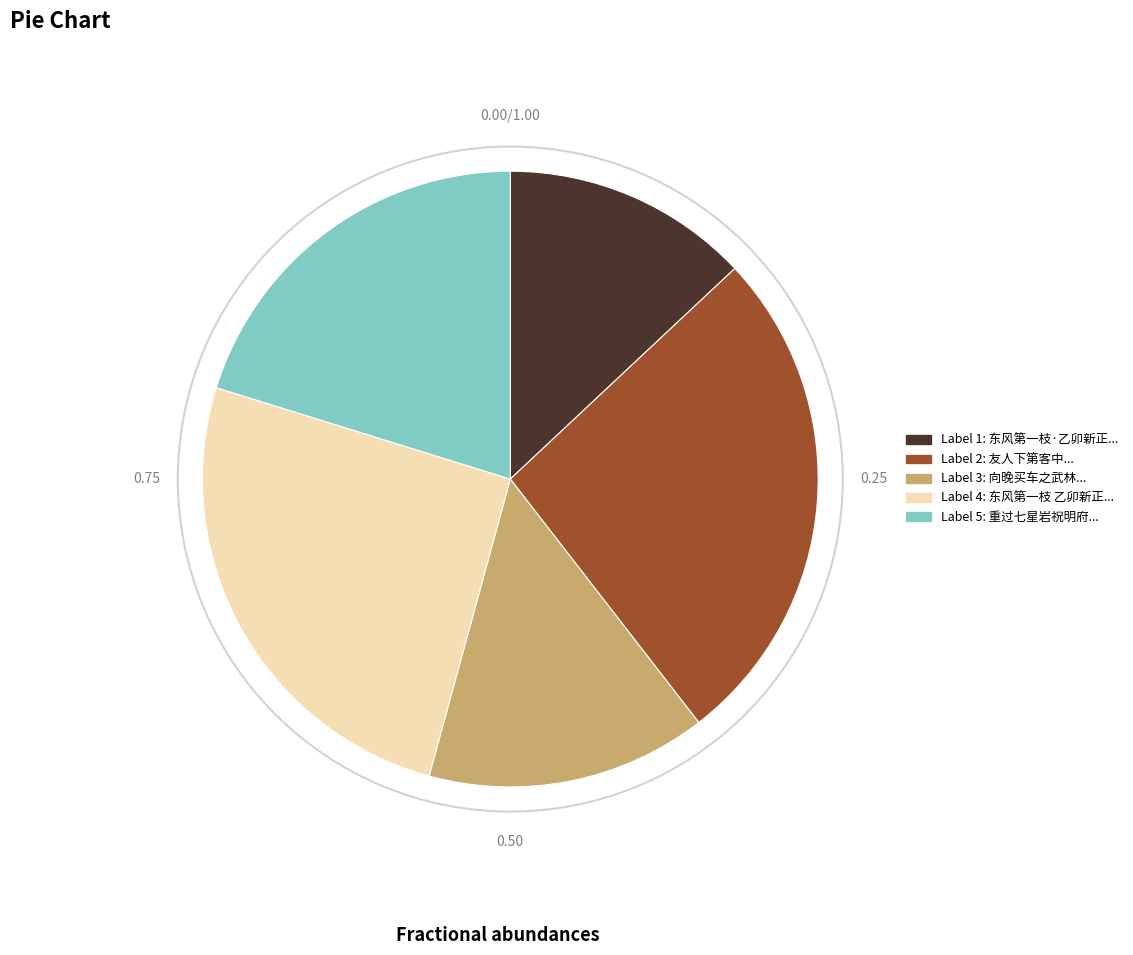

Is there a majority slice in this chart?

No